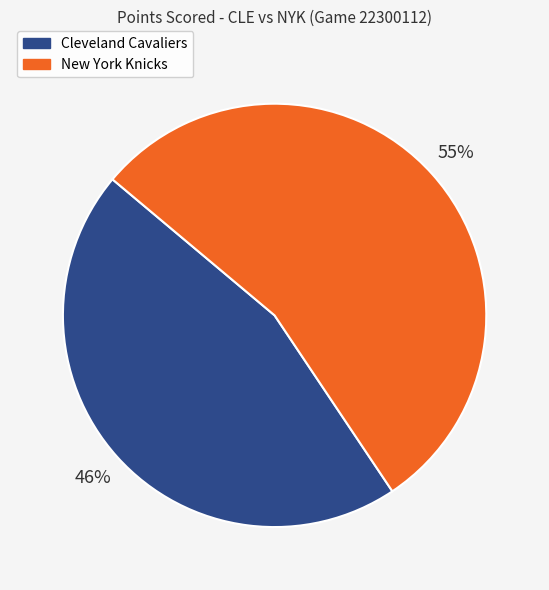

How many segments does this pie chart have?

2